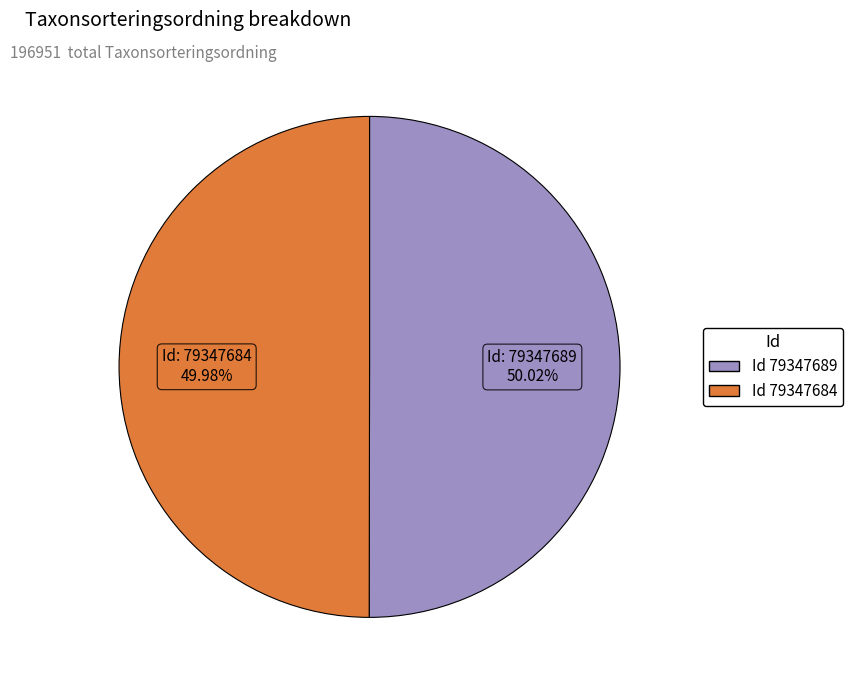

Count the number of slices in the pie.

2